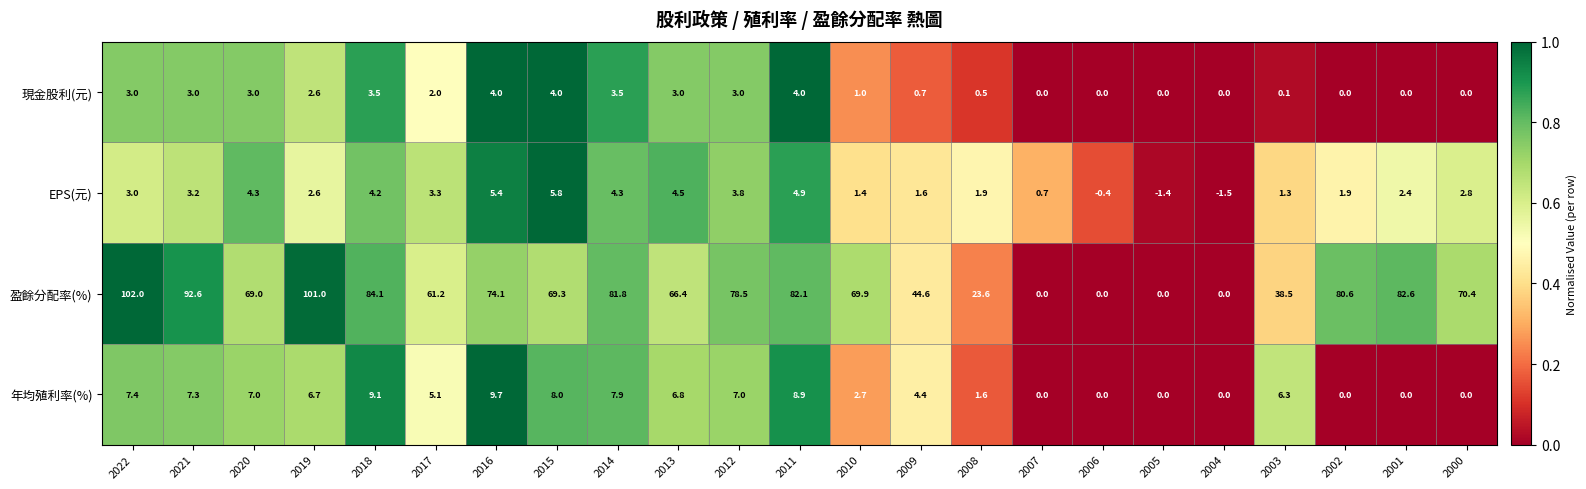

Read the 年均殖利率(%) value at 2016.

9.7